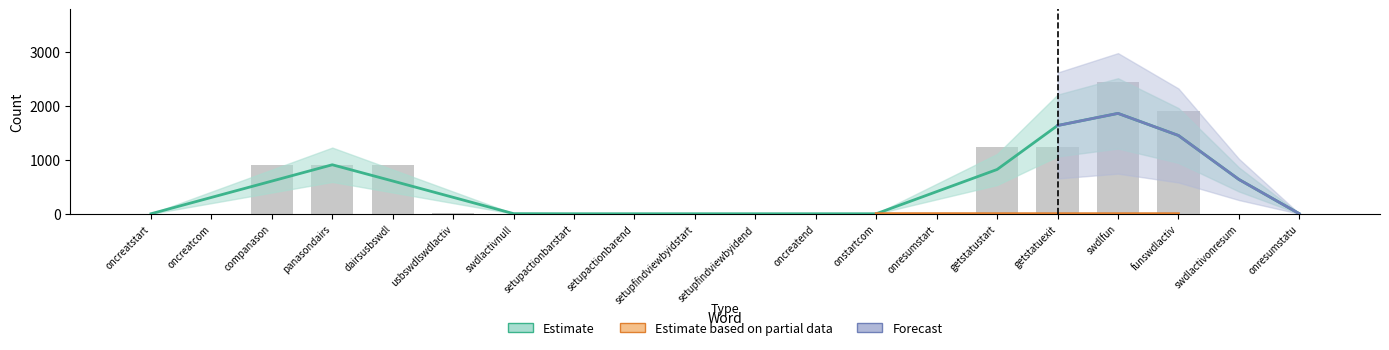

What is the sum of all Estimate values?

9564